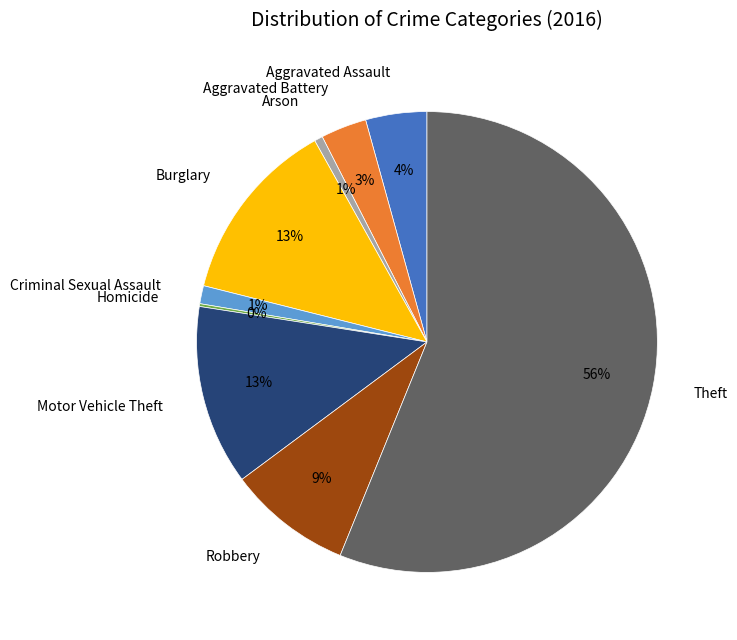

To the nearest percent, what is the difference between the Aggravated Battery and Theft slice percentages?

53%